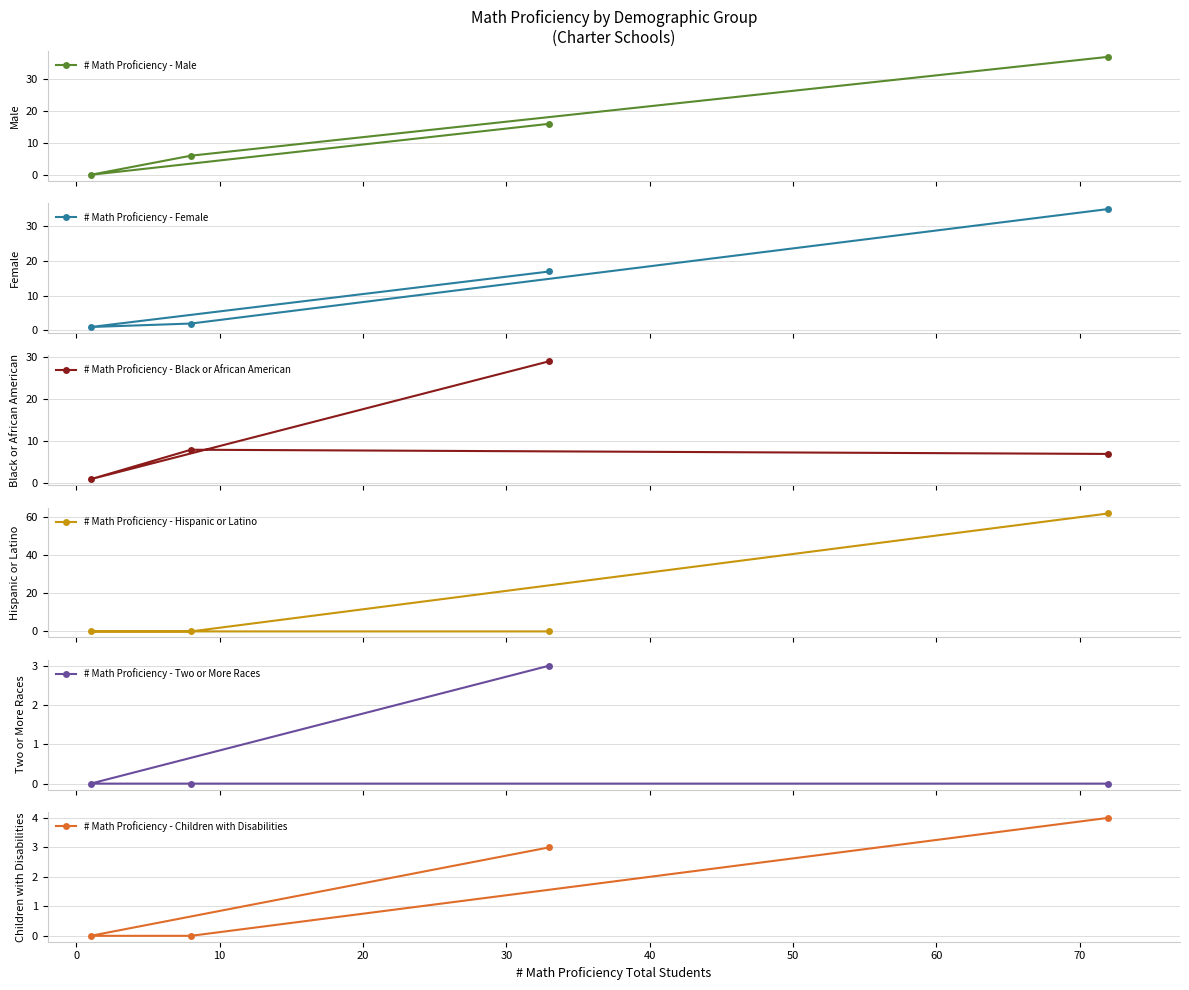

The value of # Math Proficiency - Male at −10 is 5. True or false?

False